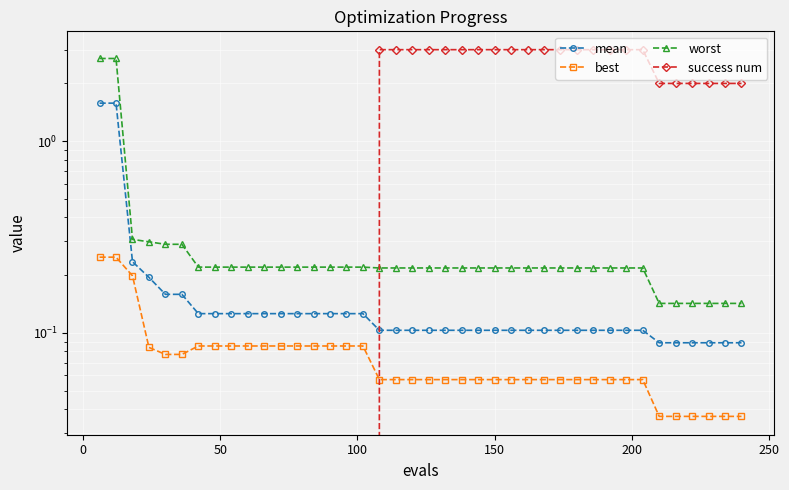

Reading left to right, transcribe all the data shown in this chart.

mean: 1.6	1.6	0.2	0.2	0.2	0.2	0.1	0.1	0.1	0.1	0.1	0.1	0.1	0.1	0.1	0.1	0.1	0.1	0.1	0.1	0.1	0.1	0.1	0.1	0.1	0.1	0.1	0.1	0.1	0.1	0.1	0.1	0.1	0.1	0.1	0.1	0.1	0.1	0.1	0.1
best: 0.2	0.2	0.2	0.1	0.1	0.1	0.1	0.1	0.1	0.1	0.1	0.1	0.1	0.1	0.1	0.1	0.1	0.1	0.1	0.1	0.1	0.1	0.1	0.1	0.1	0.1	0.1	0.1	0.1	0.1	0.1	0.1	0.1	0.1	0.0	0.0	0.0	0.0	0.0	0.0
worst: 2.7	2.7	0.3	0.3	0.3	0.3	0.2	0.2	0.2	0.2	0.2	0.2	0.2	0.2	0.2	0.2	0.2	0.2	0.2	0.2	0.2	0.2	0.2	0.2	0.2	0.2	0.2	0.2	0.2	0.2	0.2	0.2	0.2	0.2	0.1	0.1	0.1	0.1	0.1	0.1
success num: 0.0	0.0	0.0	0.0	0.0	0.0	0.0	0.0	0.0	0.0	0.0	0.0	0.0	0.0	0.0	0.0	0.0	3.0	3.0	3.0	3.0	3.0	3.0	3.0	3.0	3.0	3.0	3.0	3.0	3.0	3.0	3.0	3.0	3.0	2.0	2.0	2.0	2.0	2.0	2.0